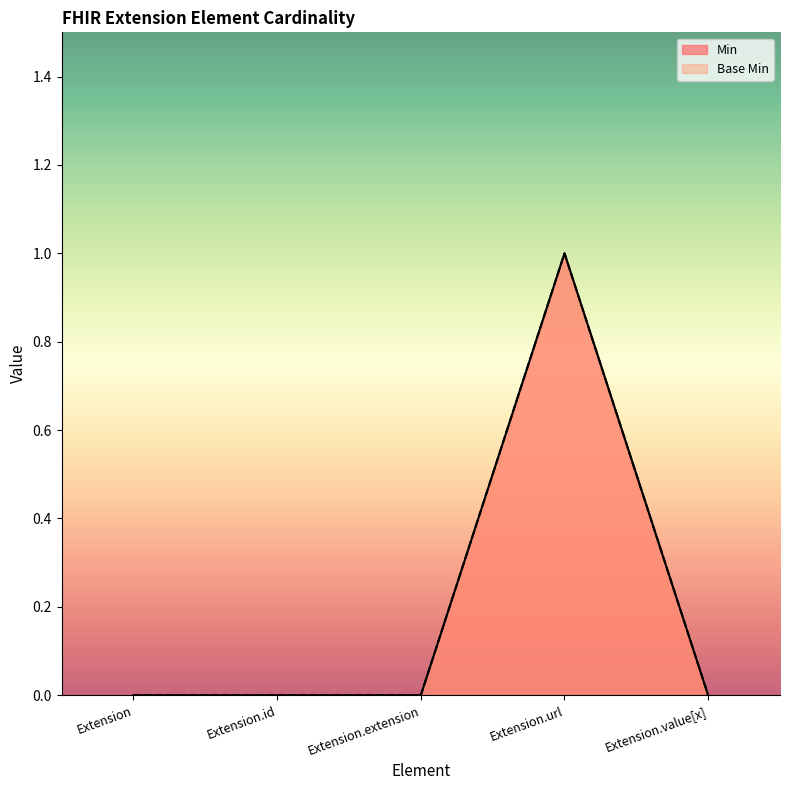

Rank the series at Extension.value[x] from lowest to highest value.

Min, Base Min